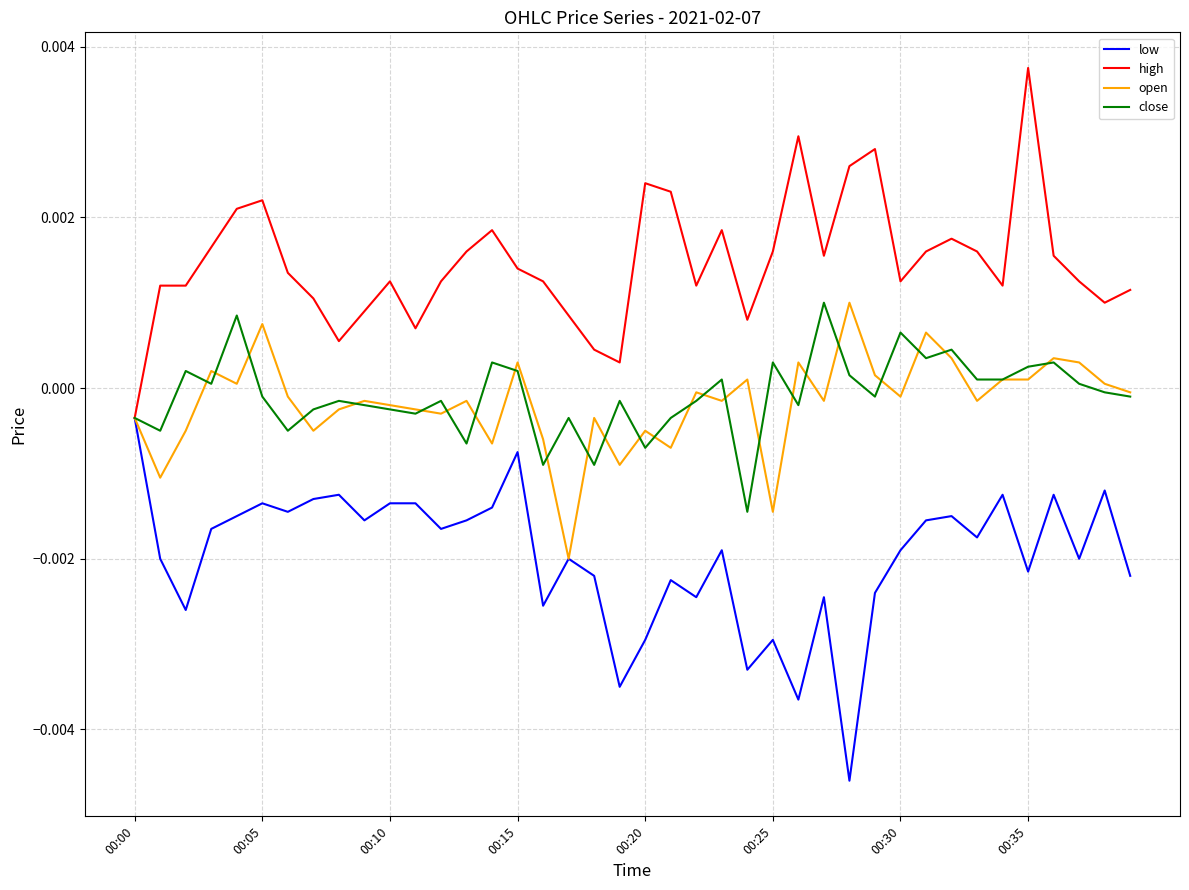

At which category does the chart reach its peak across all series?

00:35